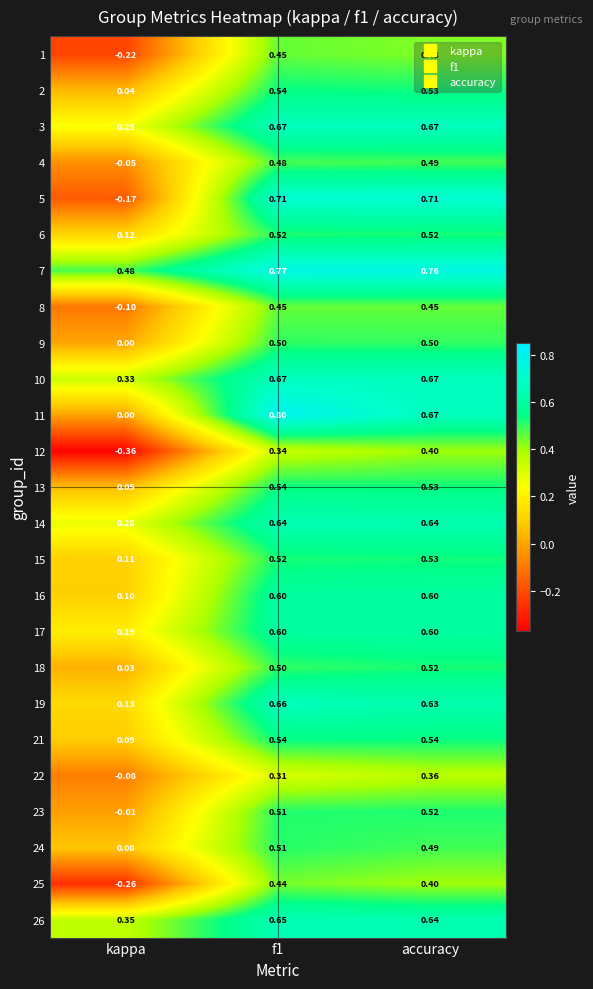

What is the total value across all series at accuracy?

13.8